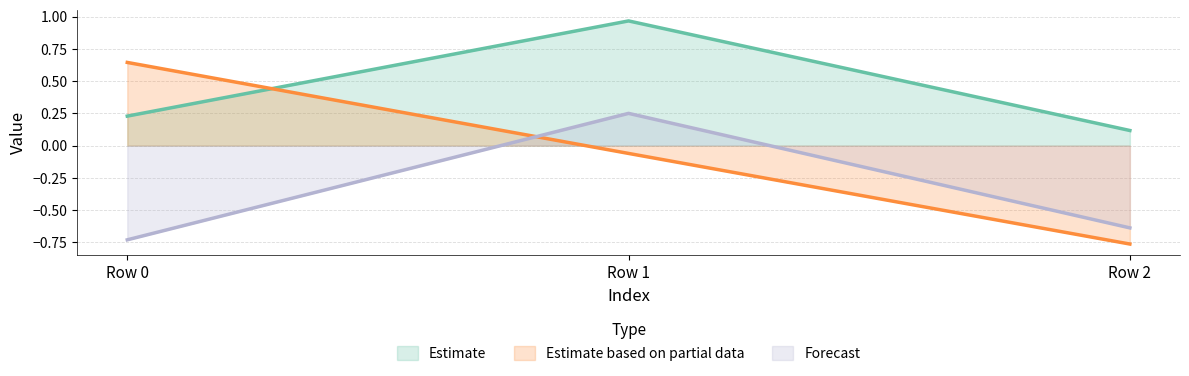

How many data points does each series have?

3